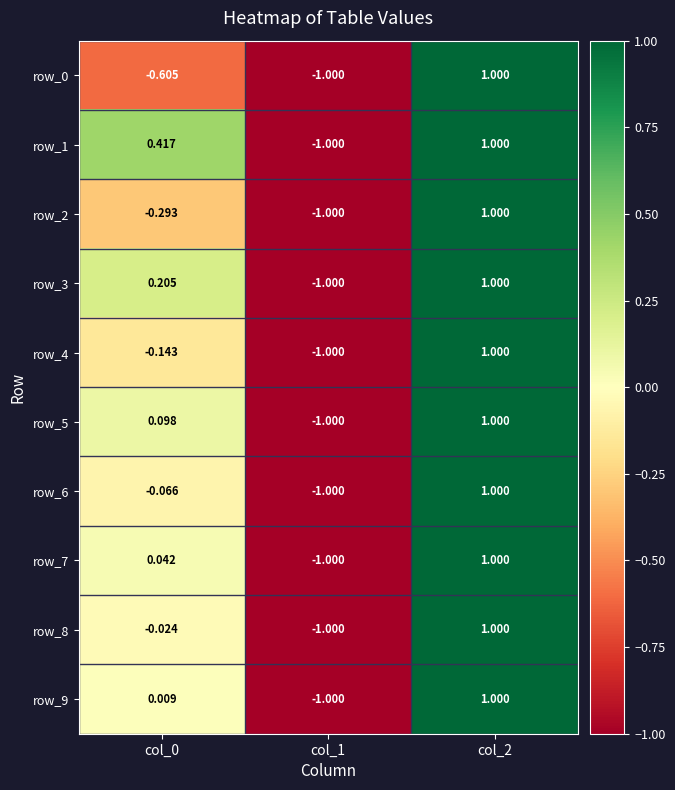

What is the sum of the row_8 values at col_0 and col_1?

-1.0